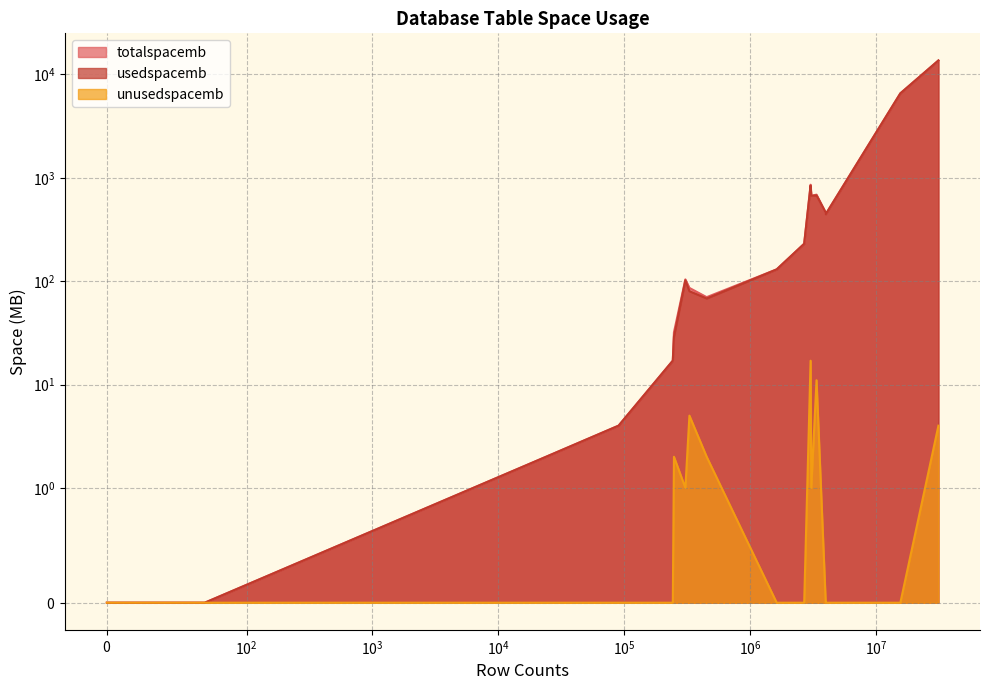

What position from the right is 31487088?

1